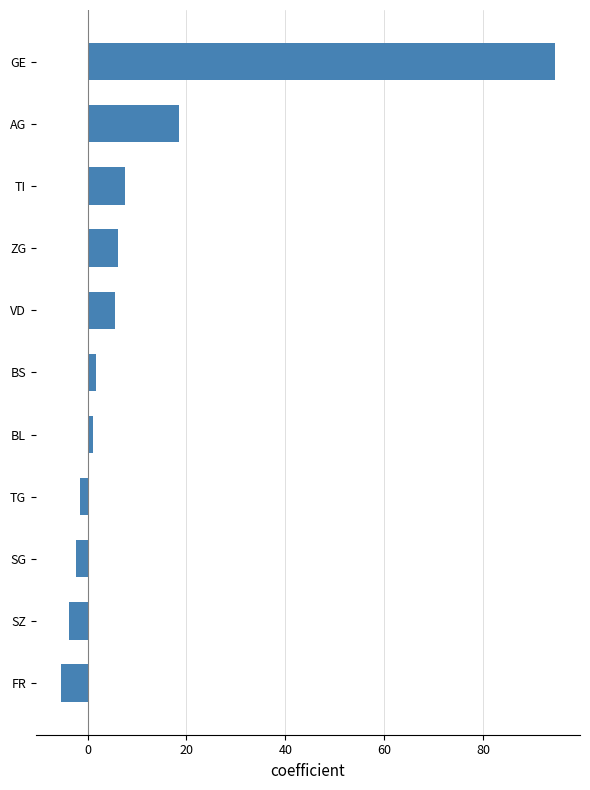

Reading top to bottom, transcribe all the data shown in this chart.

94.6	18.6	7.6	6.2	5.6	1.8	1.2	-1.4	-2.4	-3.7	-5.4